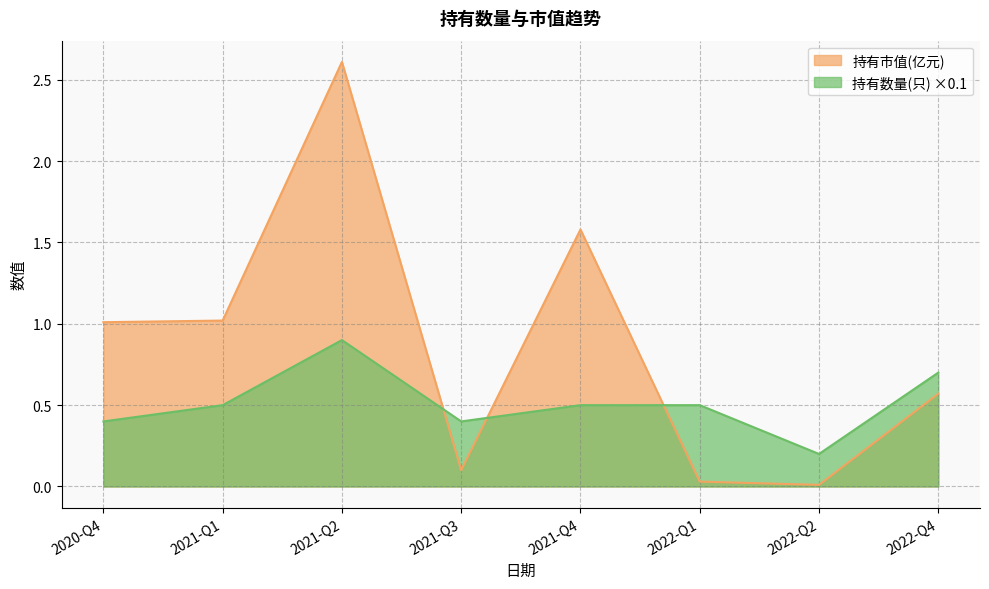

Is it true that 持有数量(只) equals 0.9 at 2021-Q2?

True